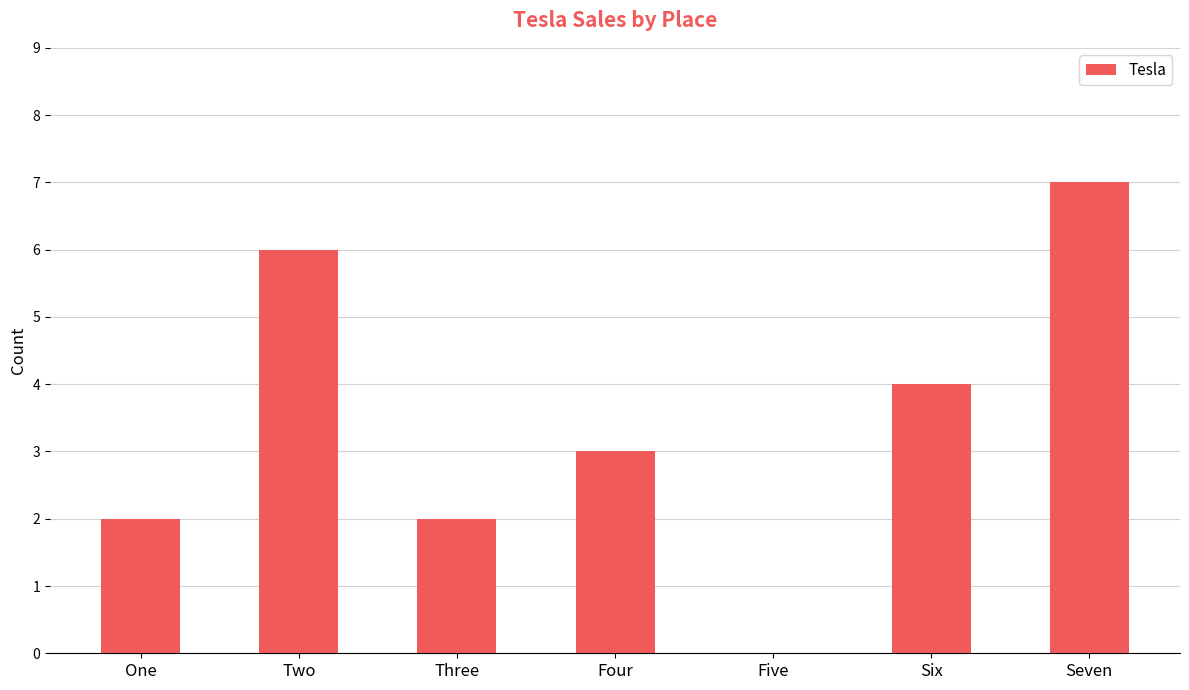

True or false: the data shows 3 at One.

False